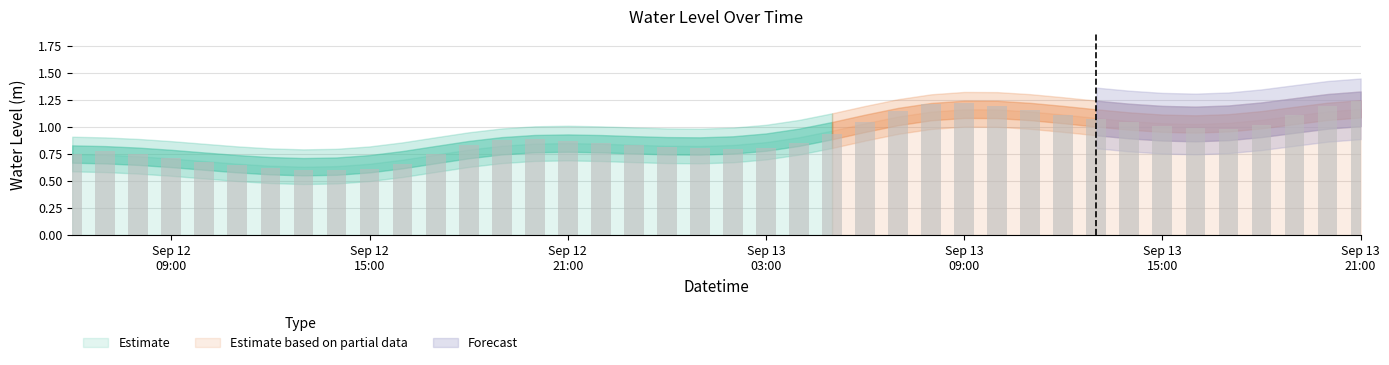

What is the sum of all values?

36.0